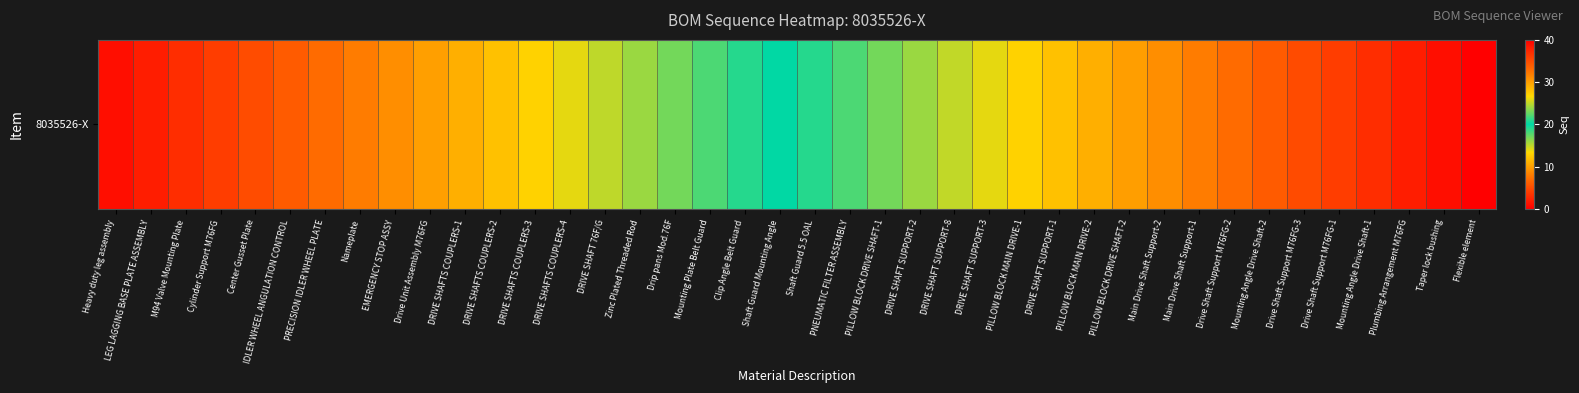

True or false: the data shows 31 at Main Drive Shaft Support-2.

True